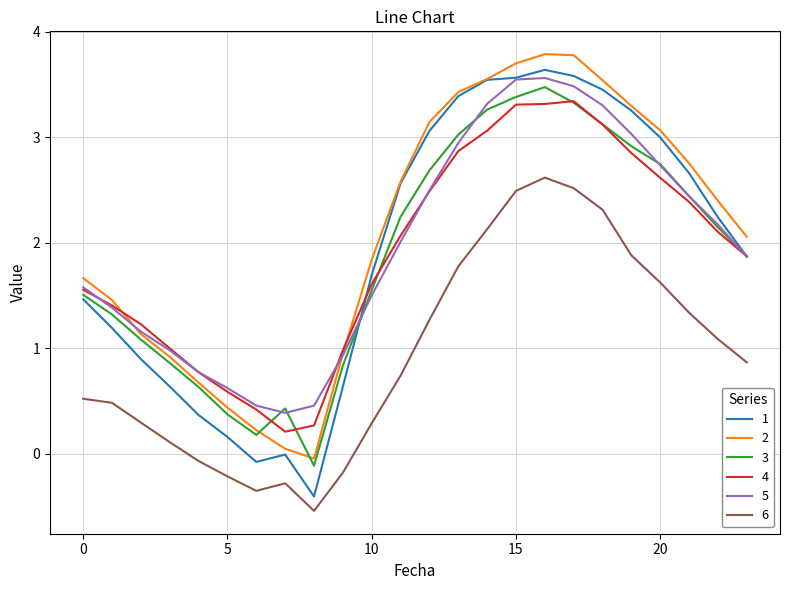

What is the maximum value shown in the chart?

3.8